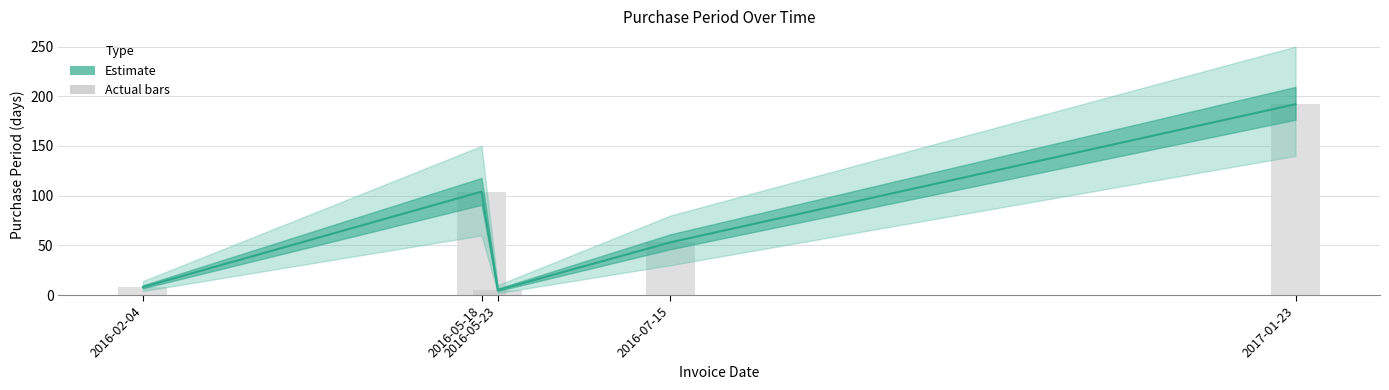

Reading right to left, list all the values displayed in this chart.

192	53	5	104	8